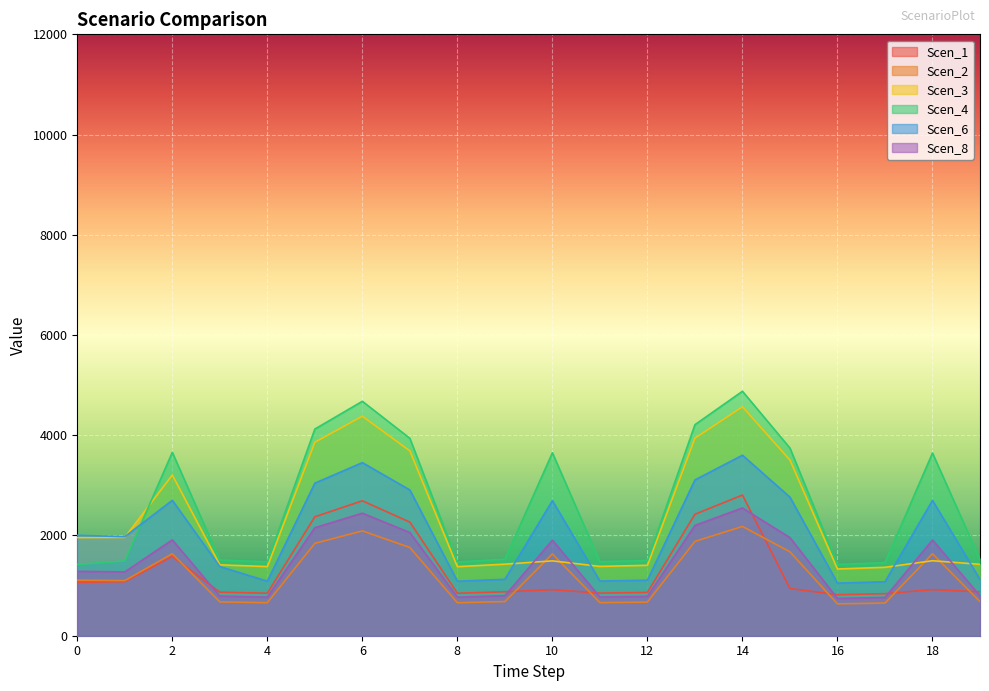

At how many categories does at least one series exceed 2960?

9